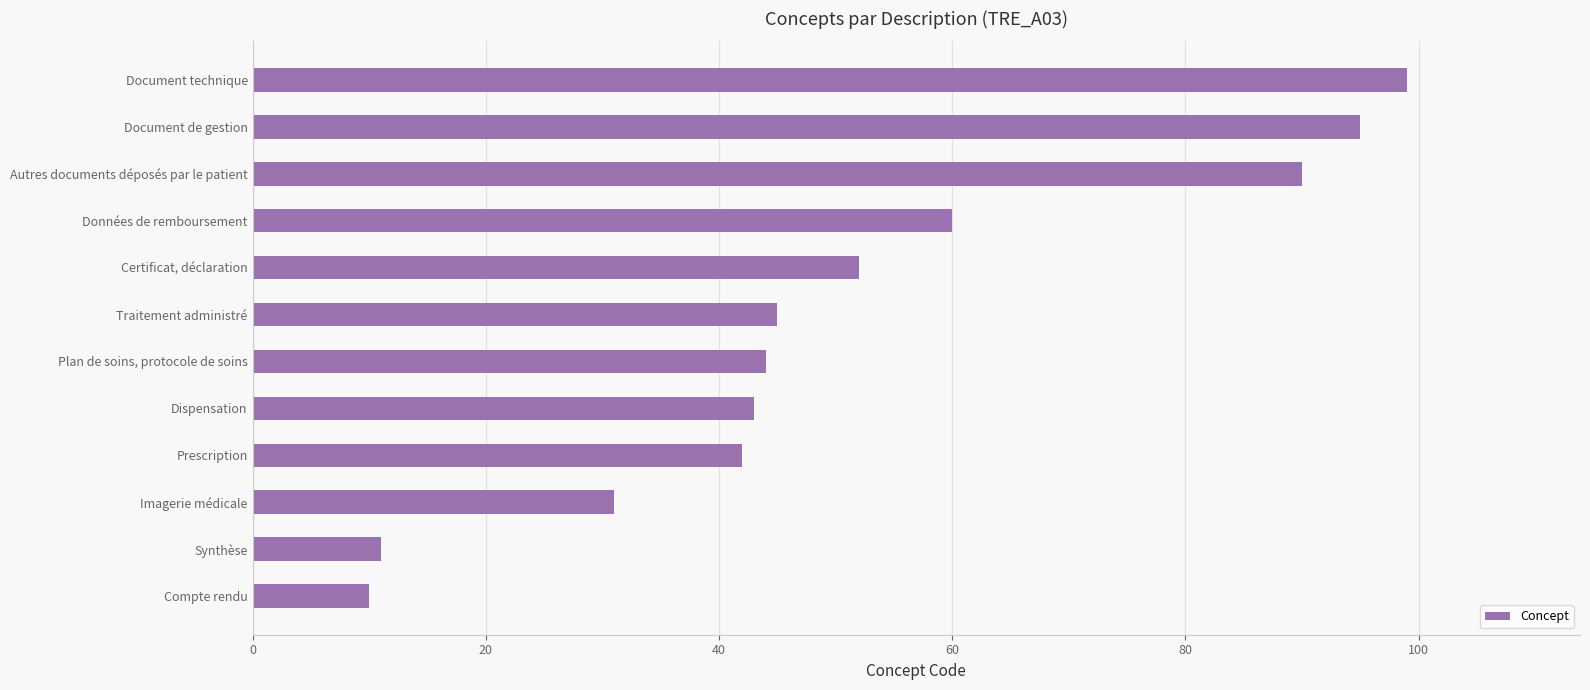

How many values are below 45?

6